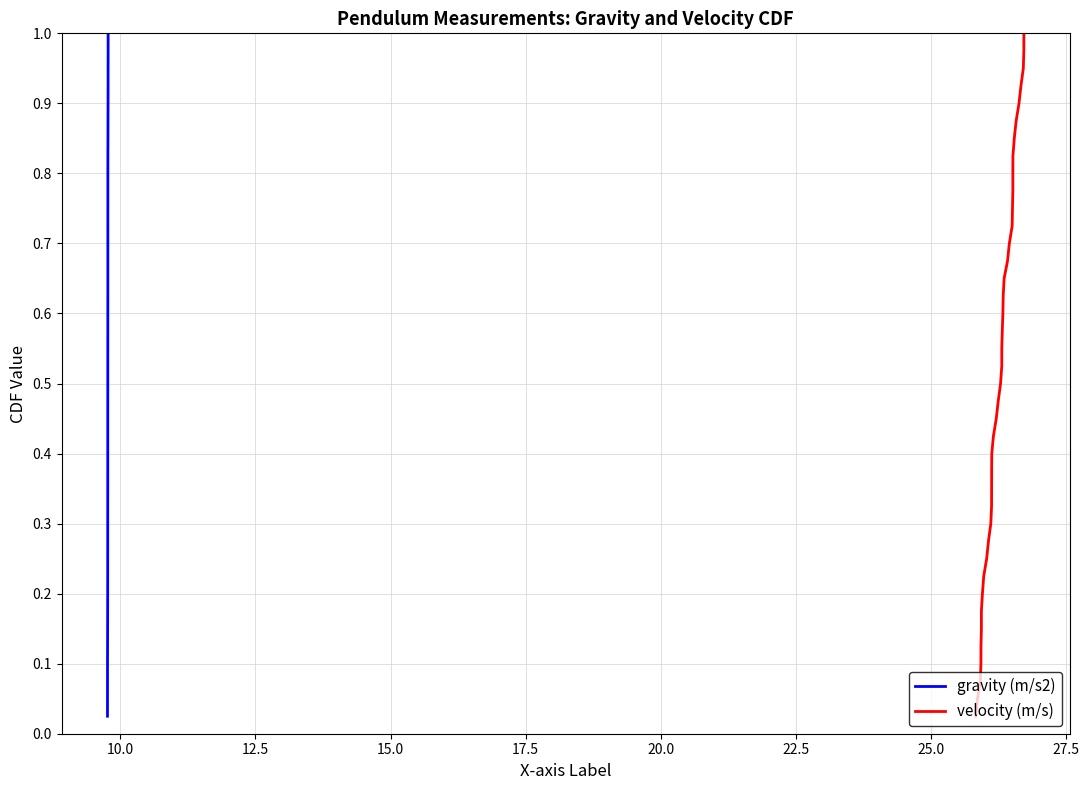

What are all the series names shown in the legend?

gravity (m/s2), velocity (m/s)